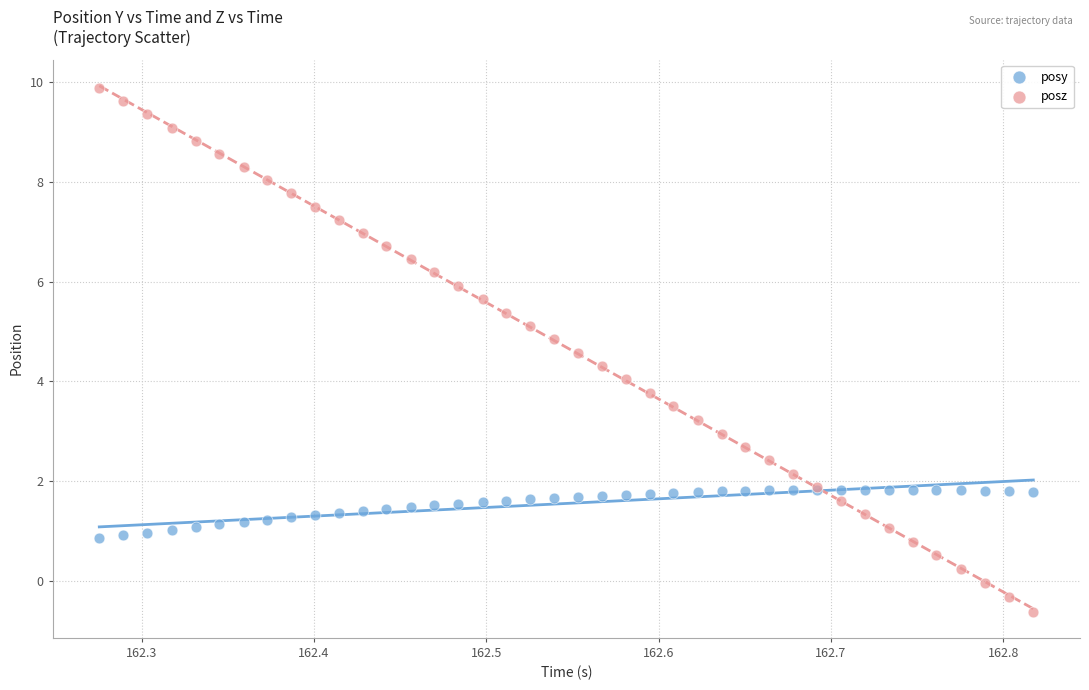

What are all the series names shown in the legend?

posy, posz